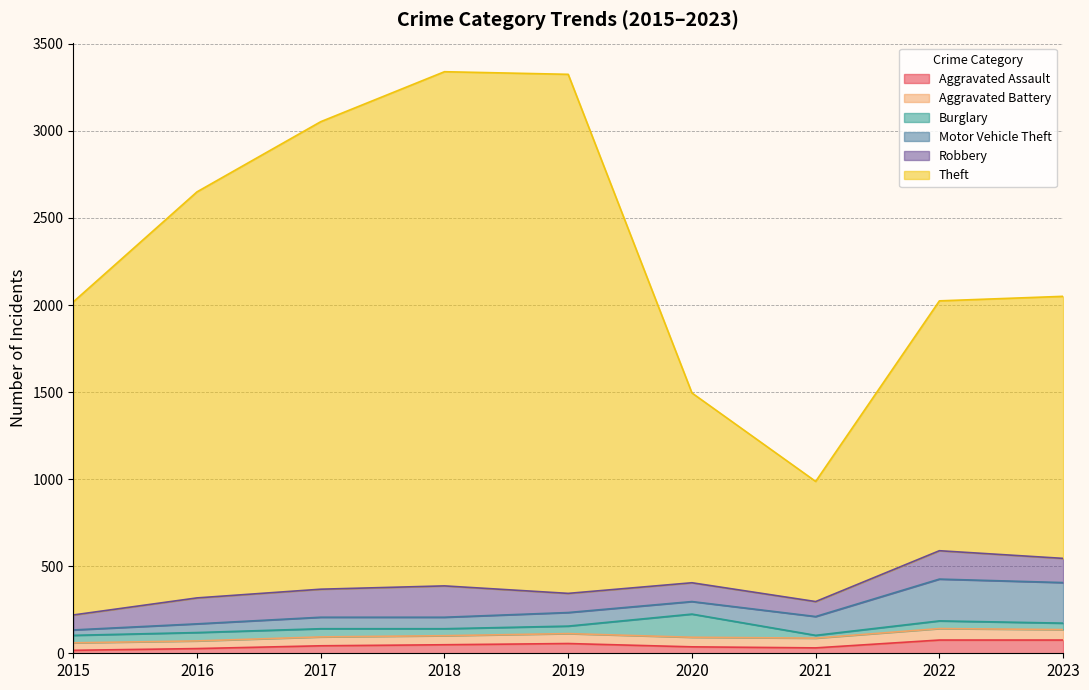

The Motor Vehicle Theft series shows 66 at 2018. True or false?

True